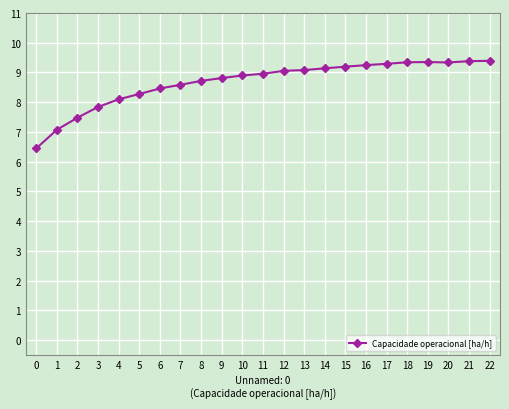

What is the approximate value at 7?

8.6